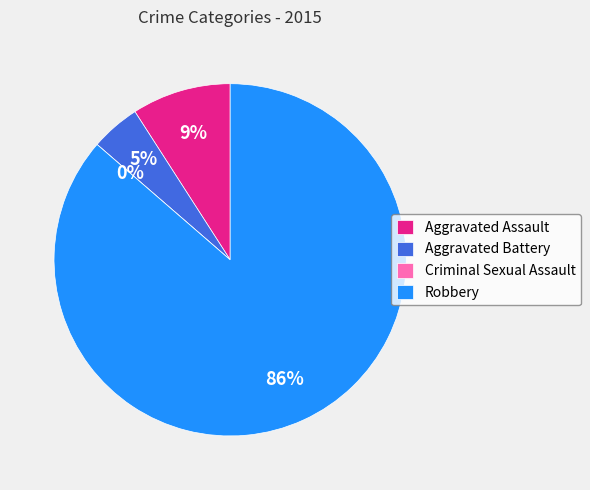

To the nearest percent, what portion does Aggravated Battery represent?

5%